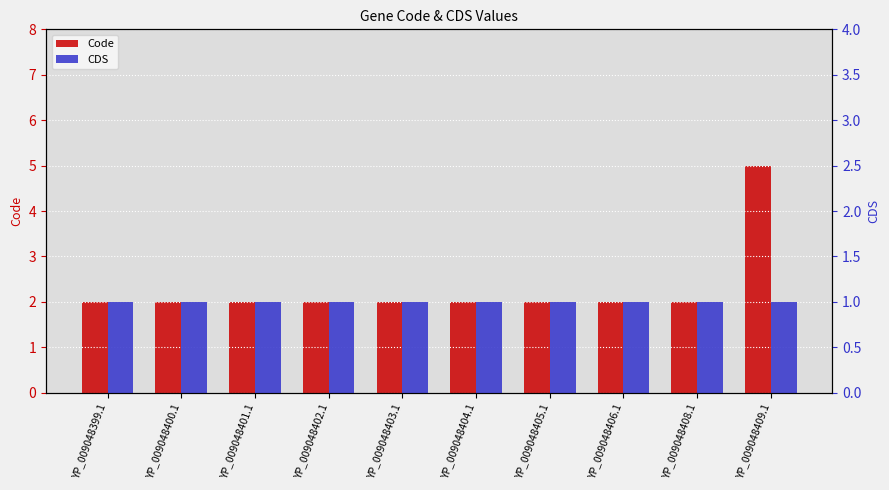

What is the spread (max minus min) of values at YP_009048400.1?

1